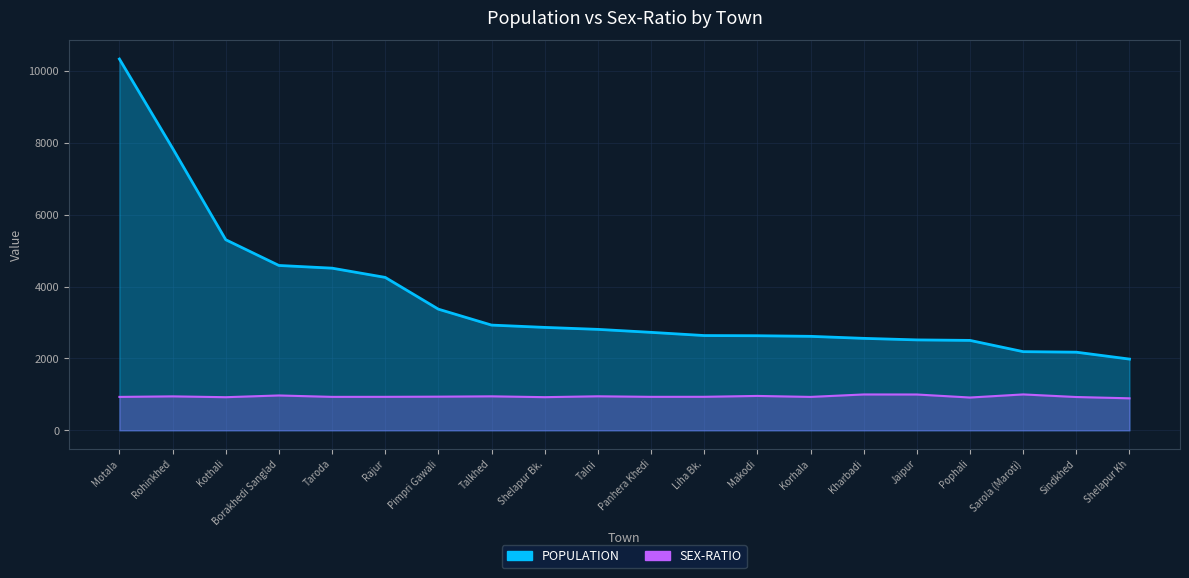

At Liha Bk., list the series in order from largest to smallest.

POPULATION, SEX-RATIO